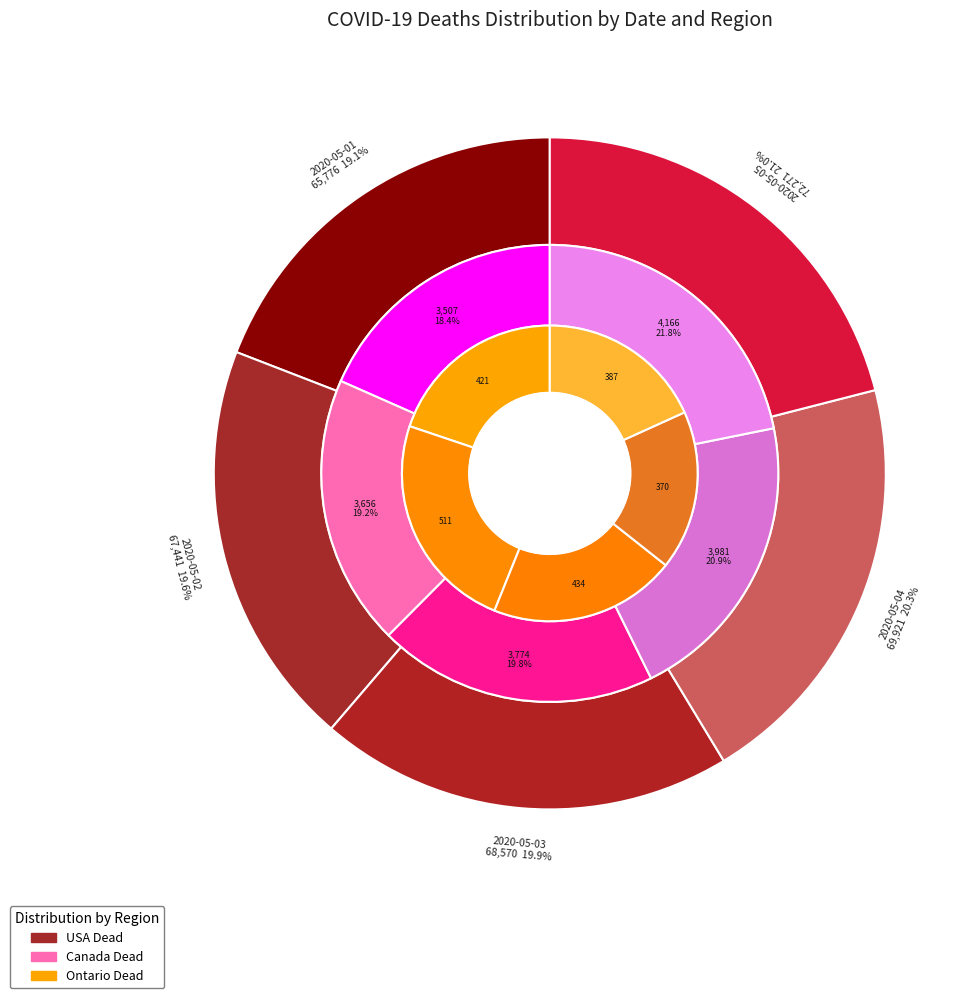

True or false: 2020-05-01 accounts for 26% of the total.

False